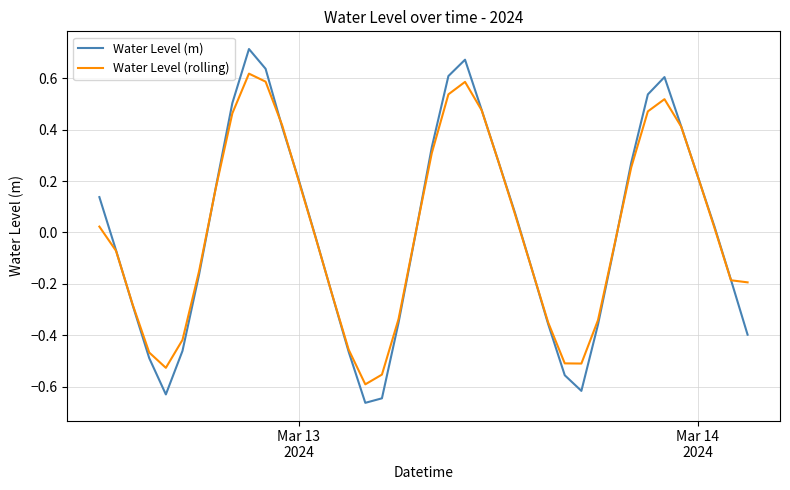

How many values in Water Level (rolling) are above zero?

19